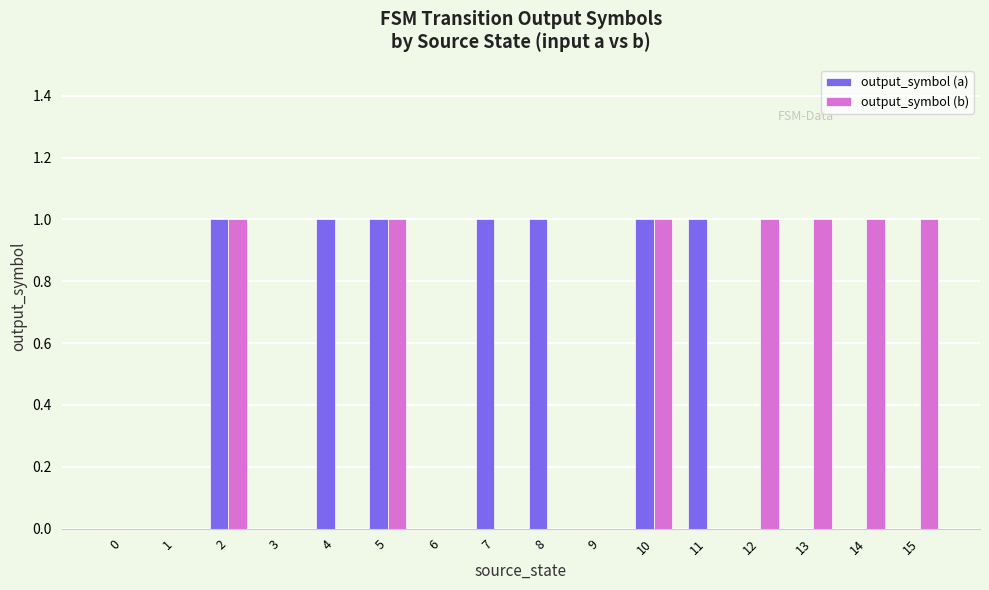

Does the chart contain stacked bars?

No